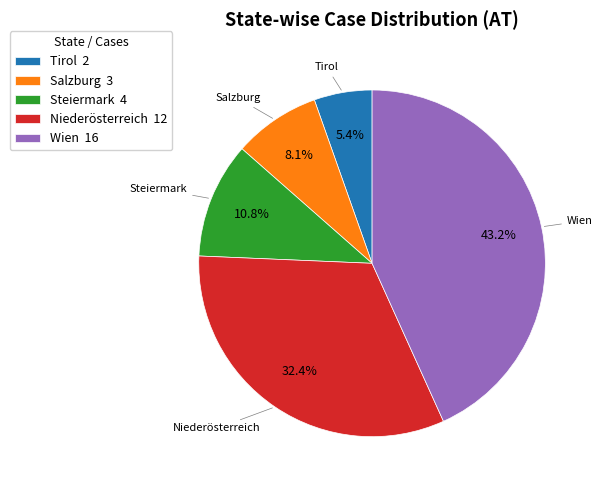

Which has a higher value, Tirol or Salzburg?

Salzburg